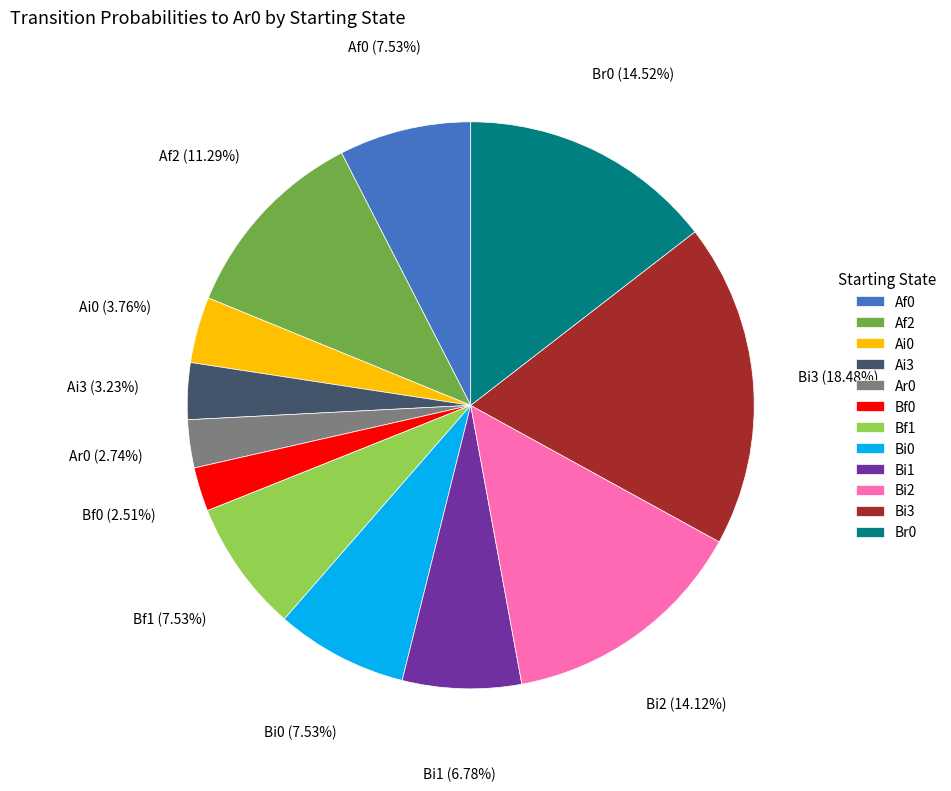

What is the largest slice in the pie chart?

Bi3